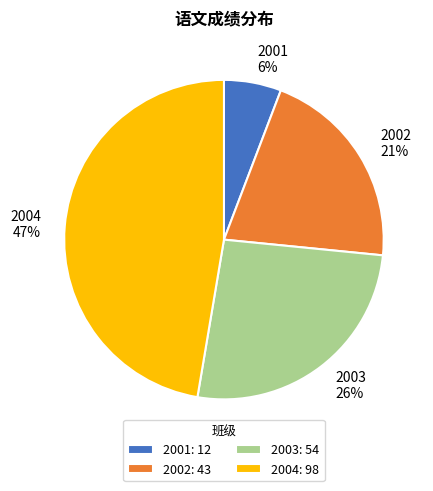

Does 2001 represent more than half of the total?

No